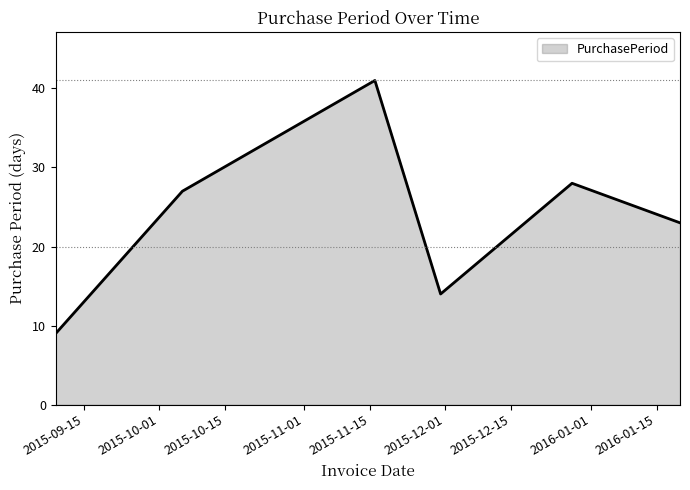

Reading left to right, transcribe all the data shown in this chart.

9	27	41	14	28	23